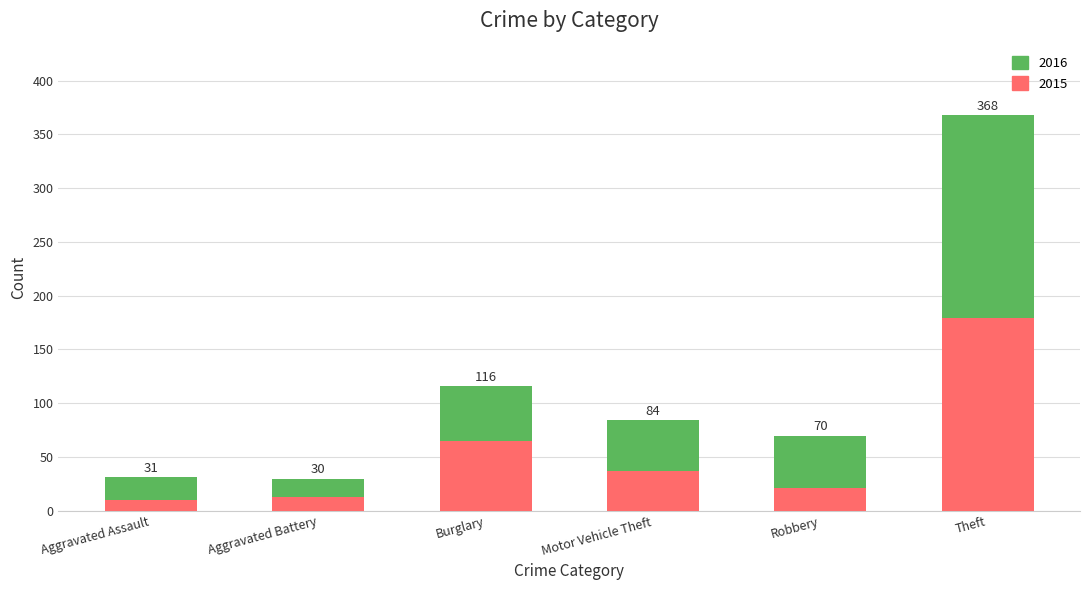

How many bars are there in total?

6